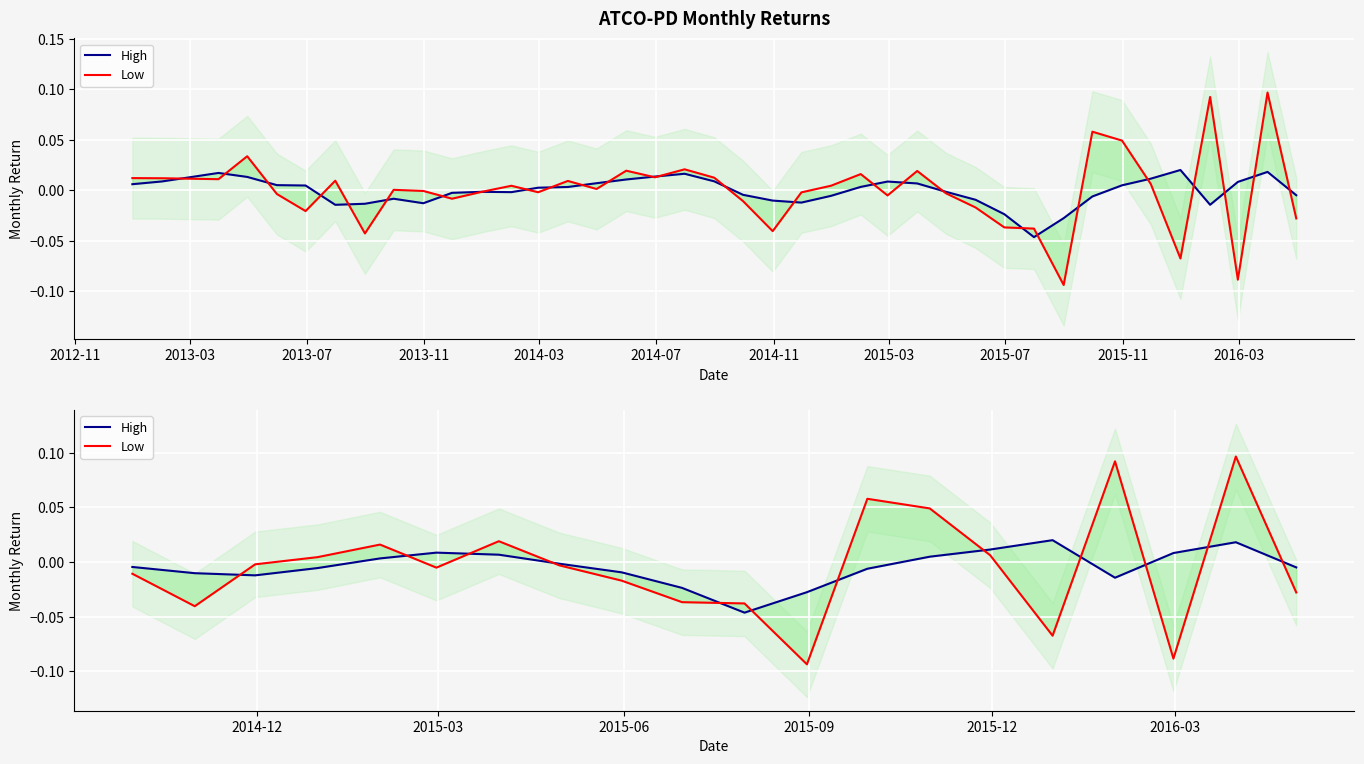

How many intersections are there between Low and High?

12